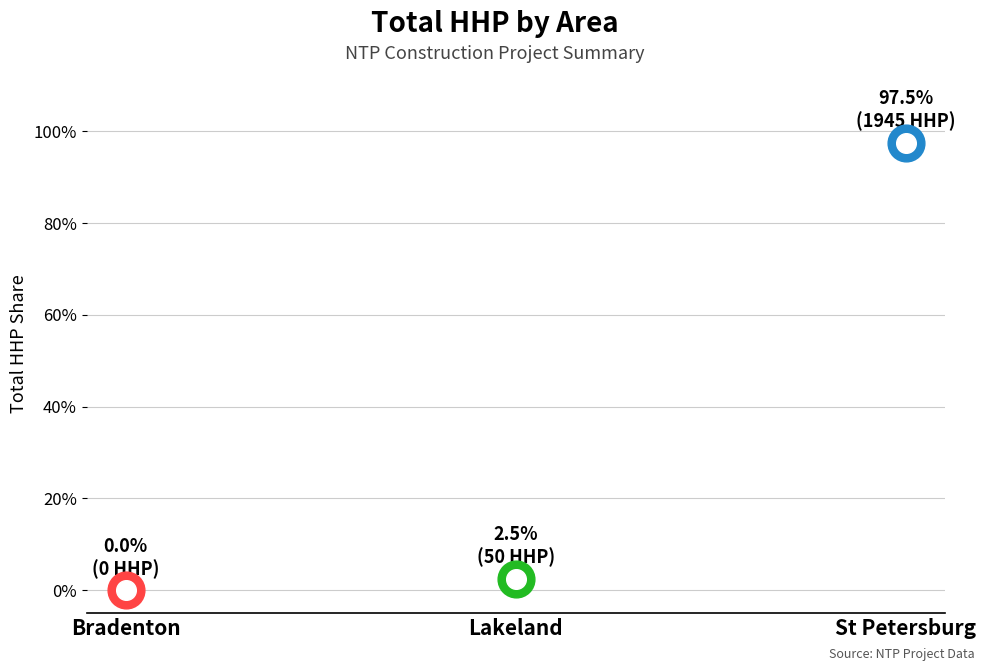

Between Bradenton and Lakeland, which is larger?

Lakeland